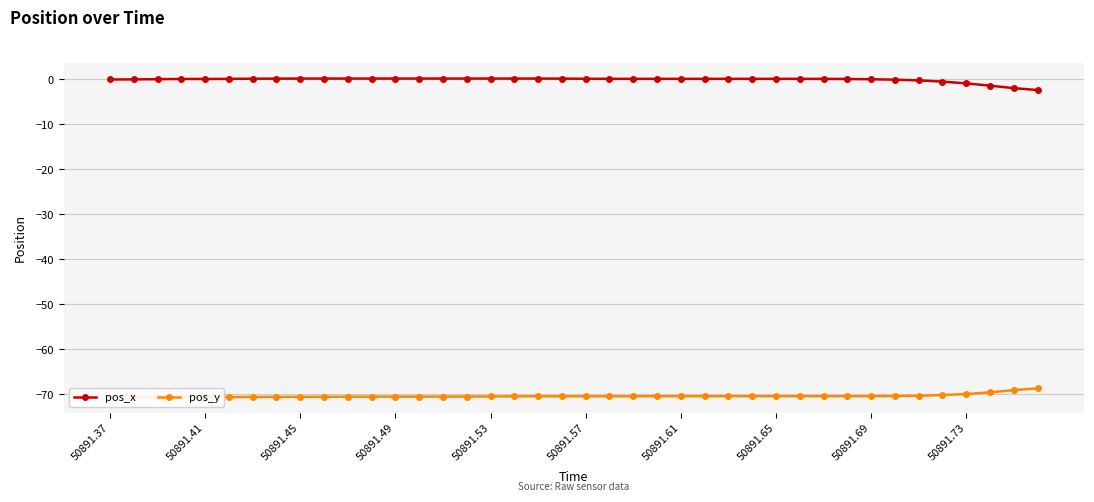

What is the value of the pos_y point at the 19th from the left?

-70.4